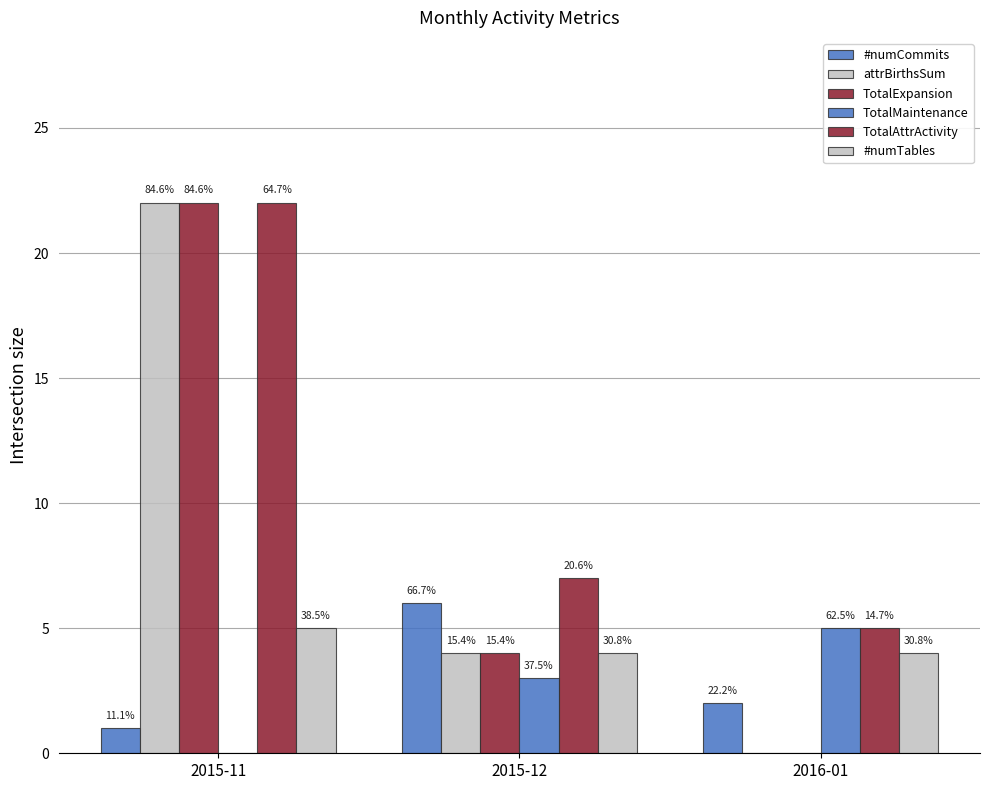

The value of #numCommits at 2015-12 is 6. True or false?

True